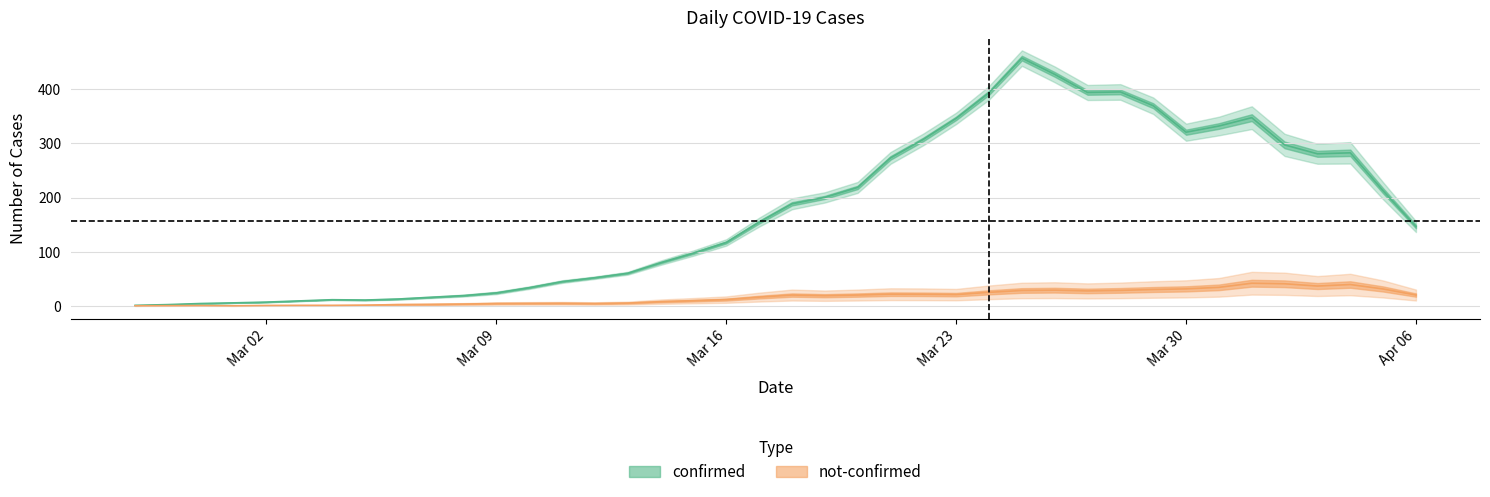

What is the average value of the confirmed series?

178